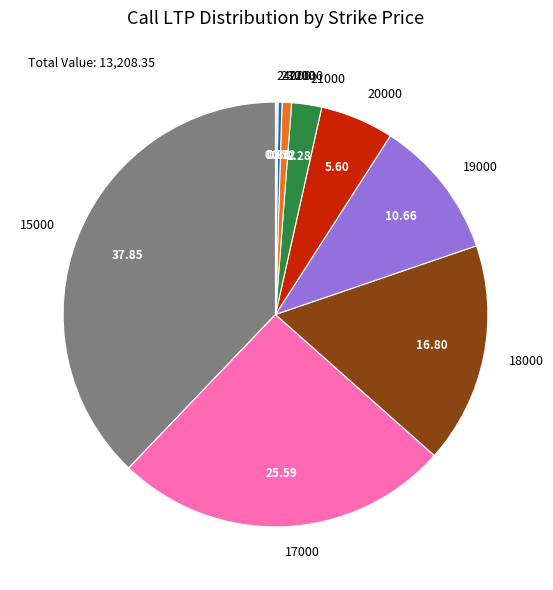

Is there a majority slice in this chart?

No